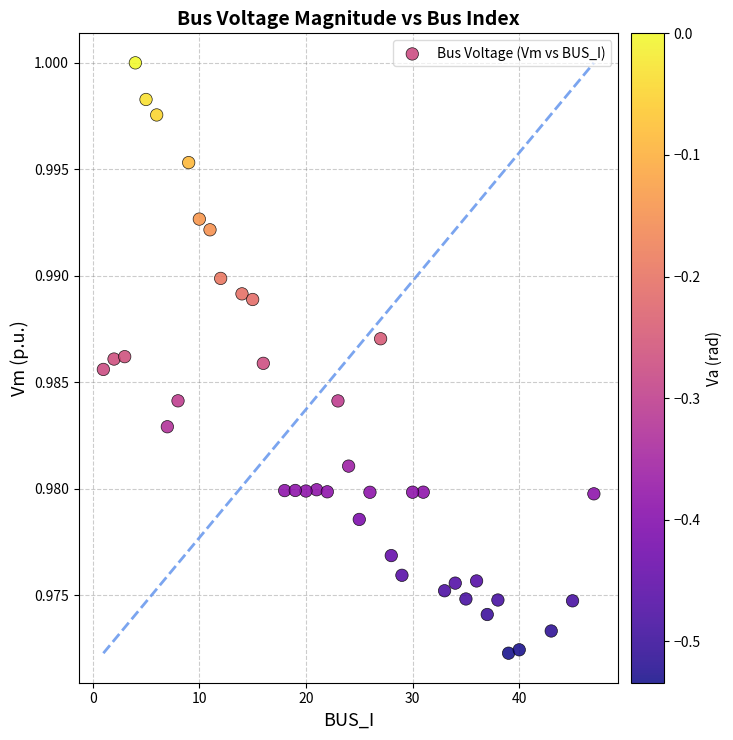

What is the range of X values (max minus min)?

46.0